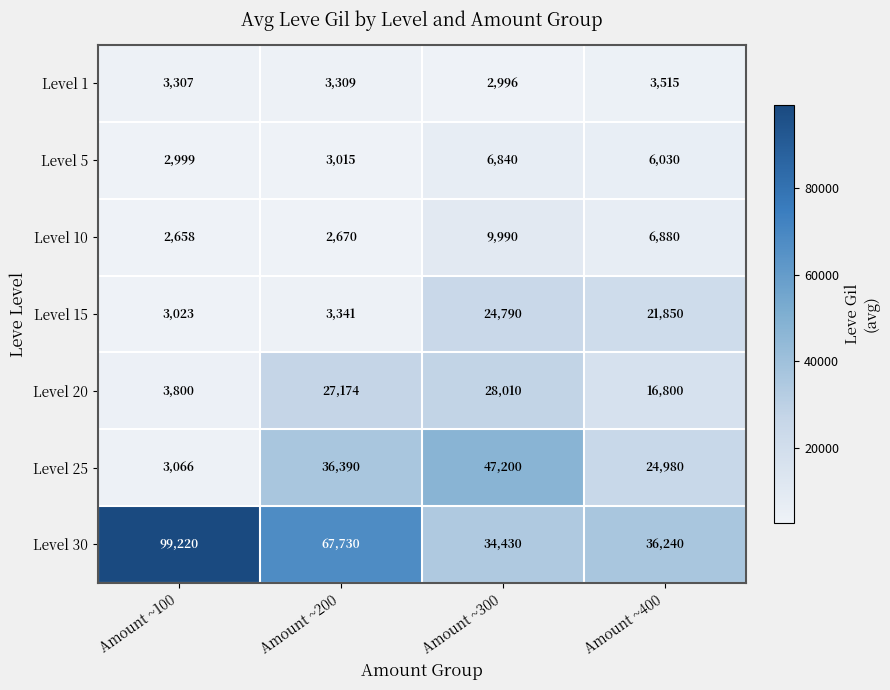

Where is Level 25 nearest to the value 25133?

Amount ~400